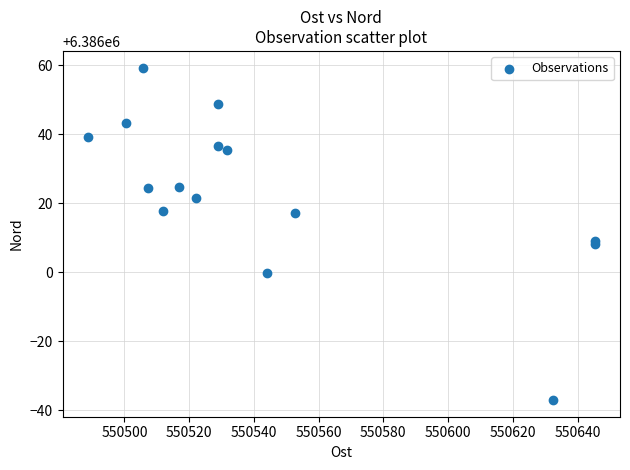

What is the range of Y values (max minus min)?

96.5